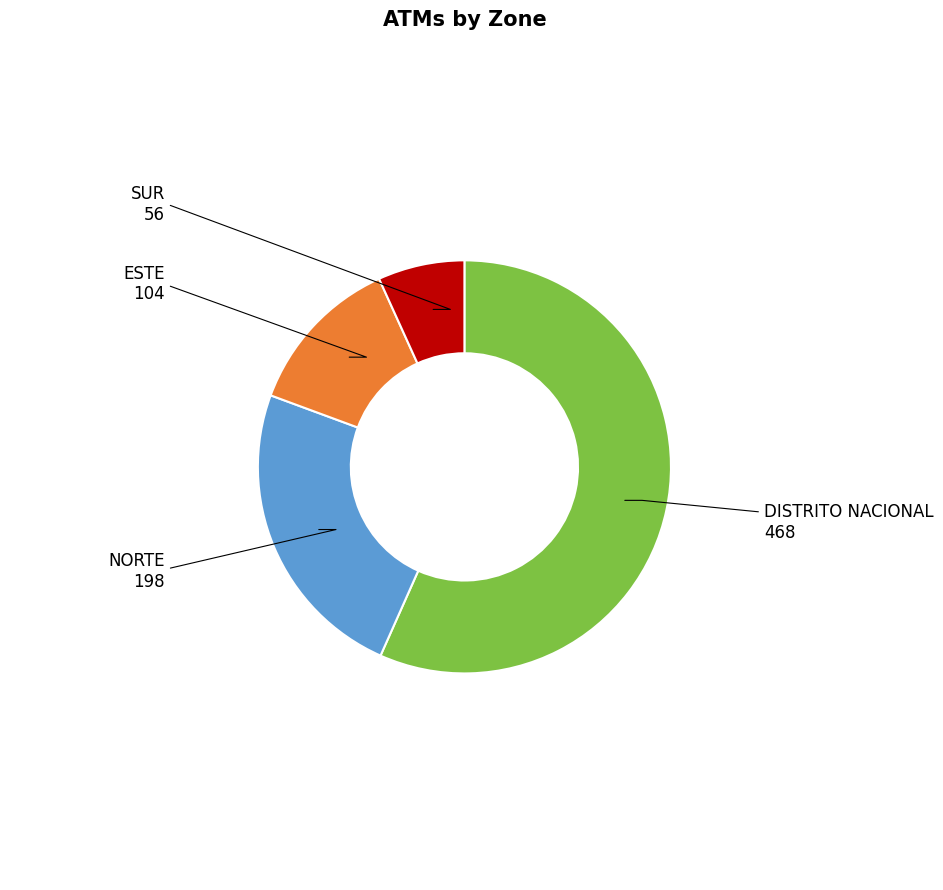

Does any single category account for the majority?

Yes